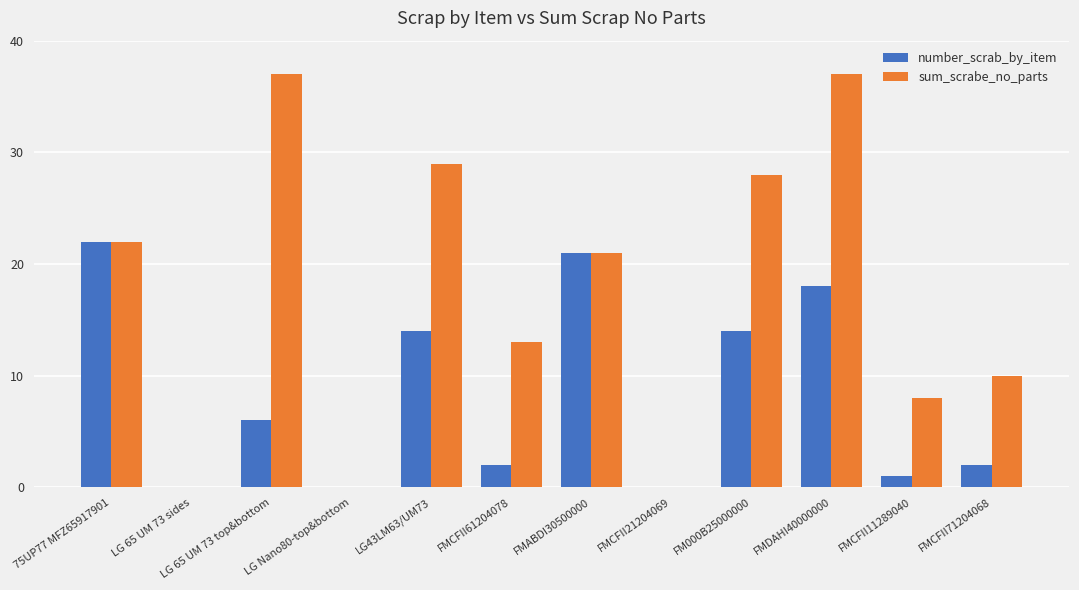

What is the sum of the number_scrab_by_item values at LG 65 UM 73 top&bottom and FMCFII71204068?

8